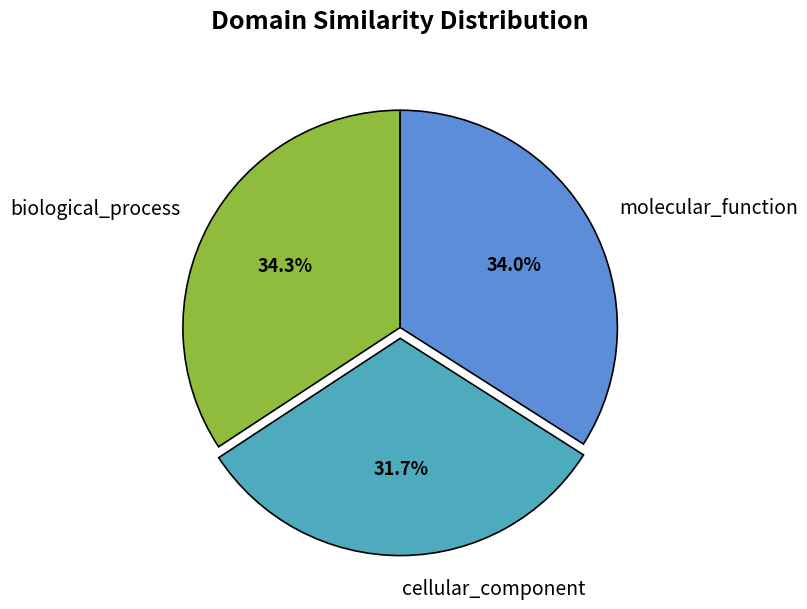

Is molecular_function the majority of the pie?

No